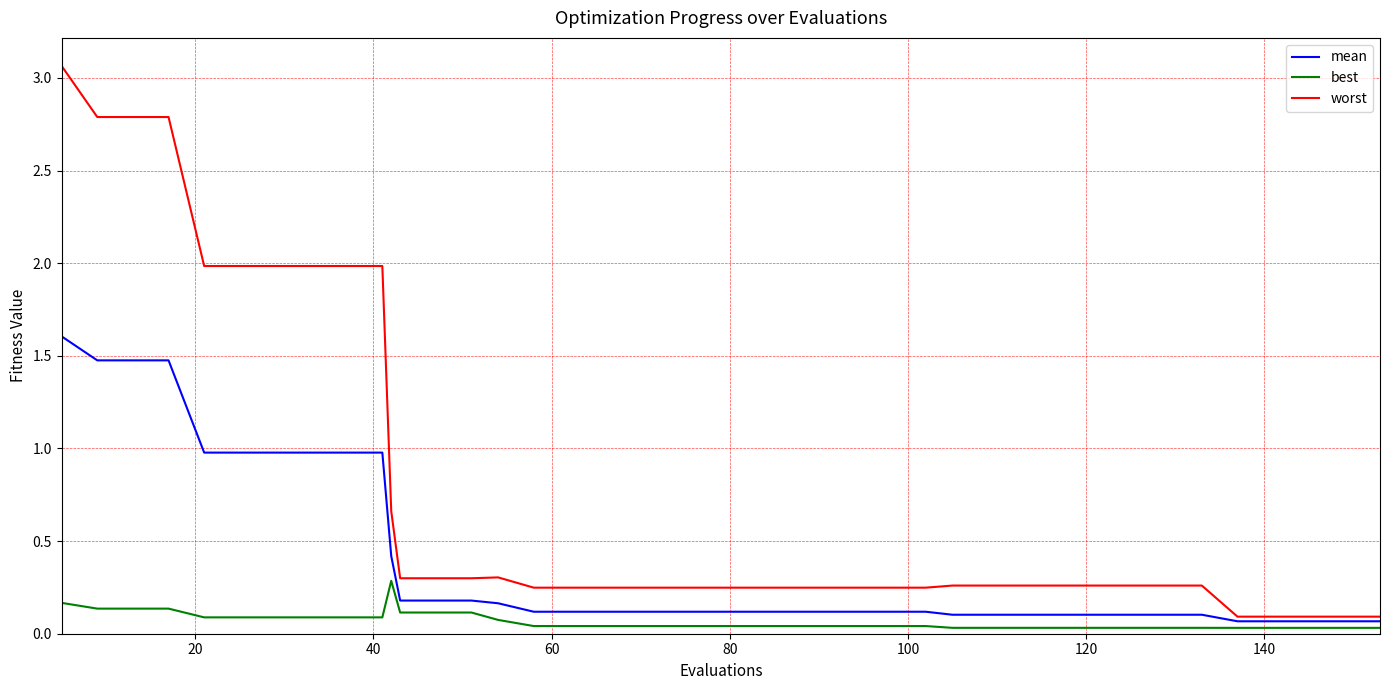

Which series has the widest spread of values?

worst